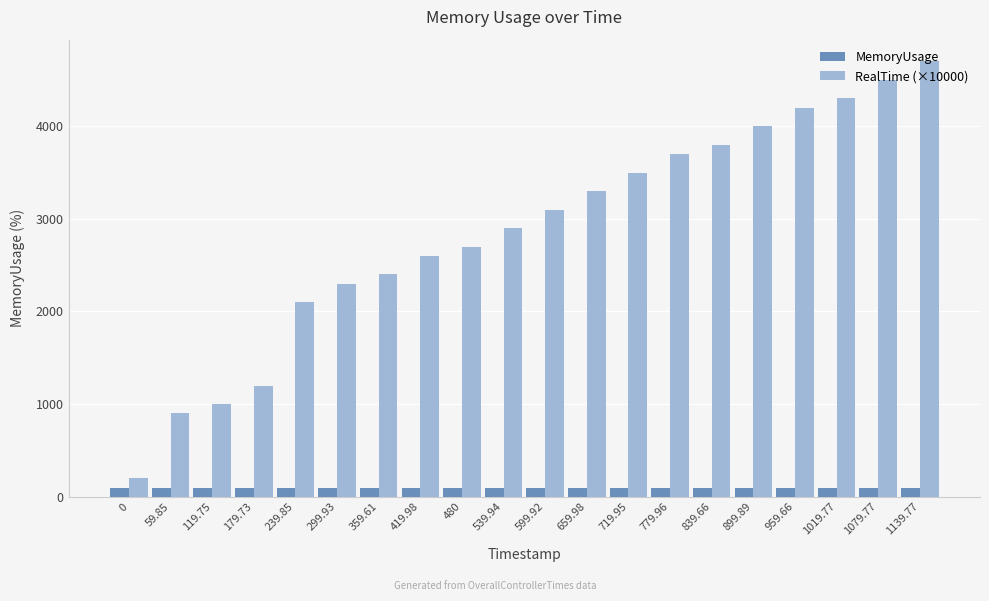

The value of RealTime (×10000) at 779.96 is 1609.6. True or false?

False